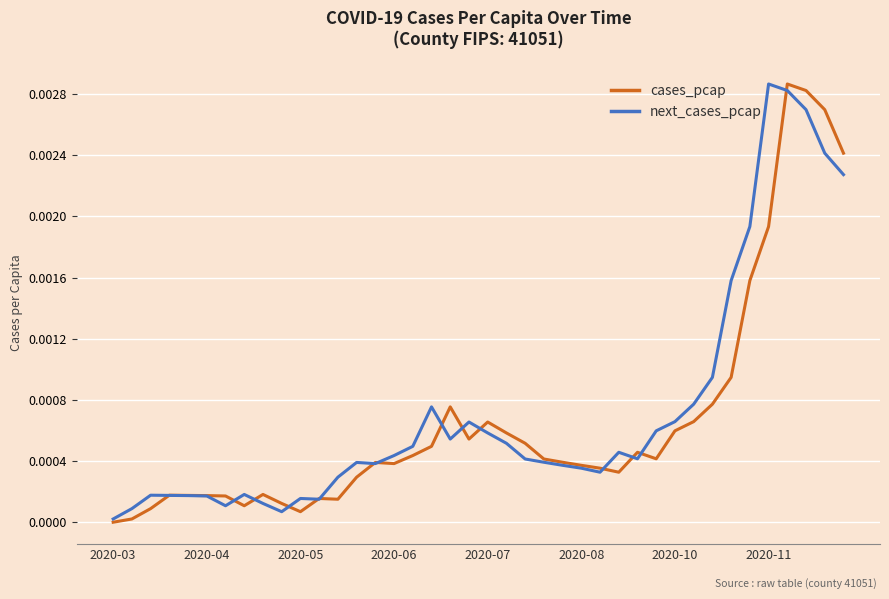

Which category has the lowest value in the next_cases_pcap series?

2020-03